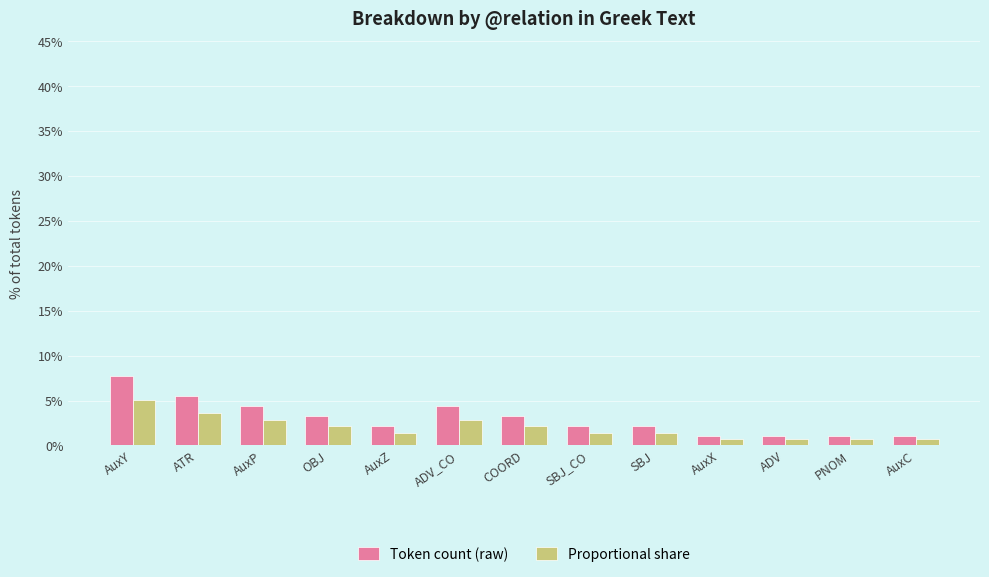

What is the spread (max minus min) of values at SBJ_CO?

0.8